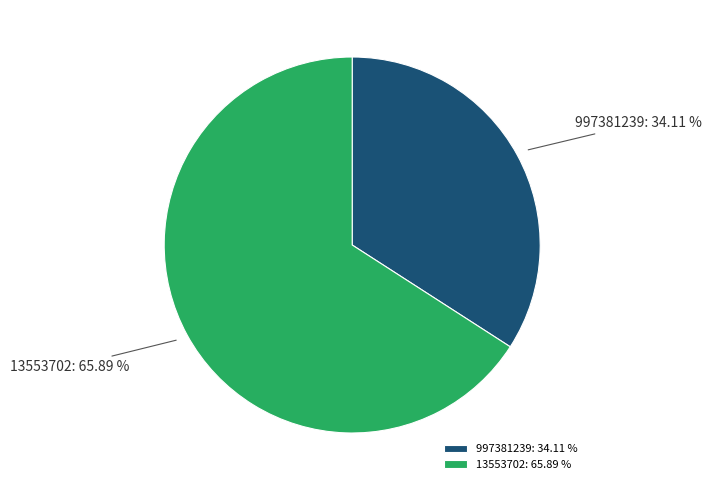

Rank the categories by value from highest to lowest.

13553702, 997381239